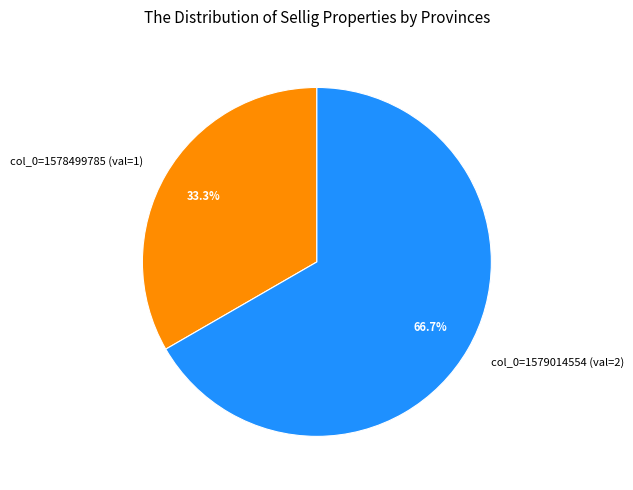

What percentage is NOT represented by col_0=1579014554 (val=2)?

33.3%